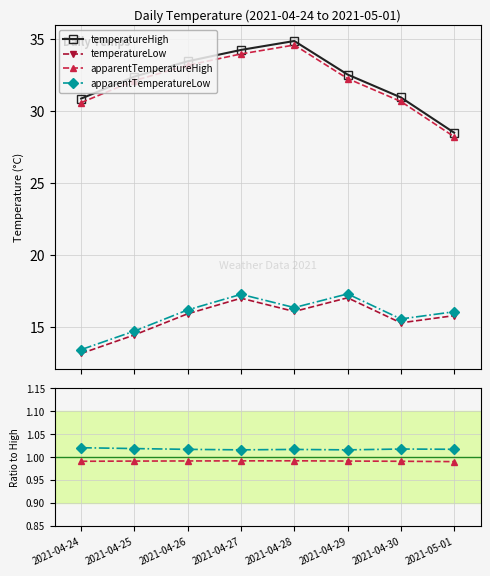

What is the sum of all temperatureHigh values?

257.9